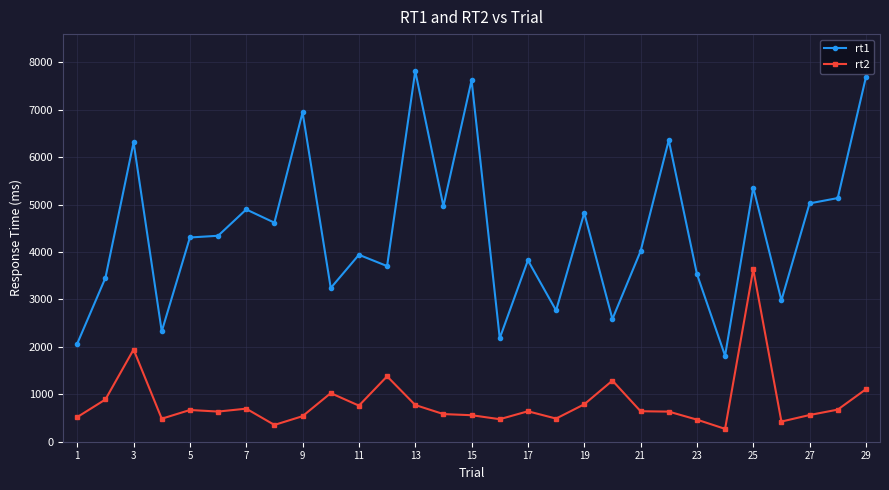

What is the highest value of the rt2 series?

3636